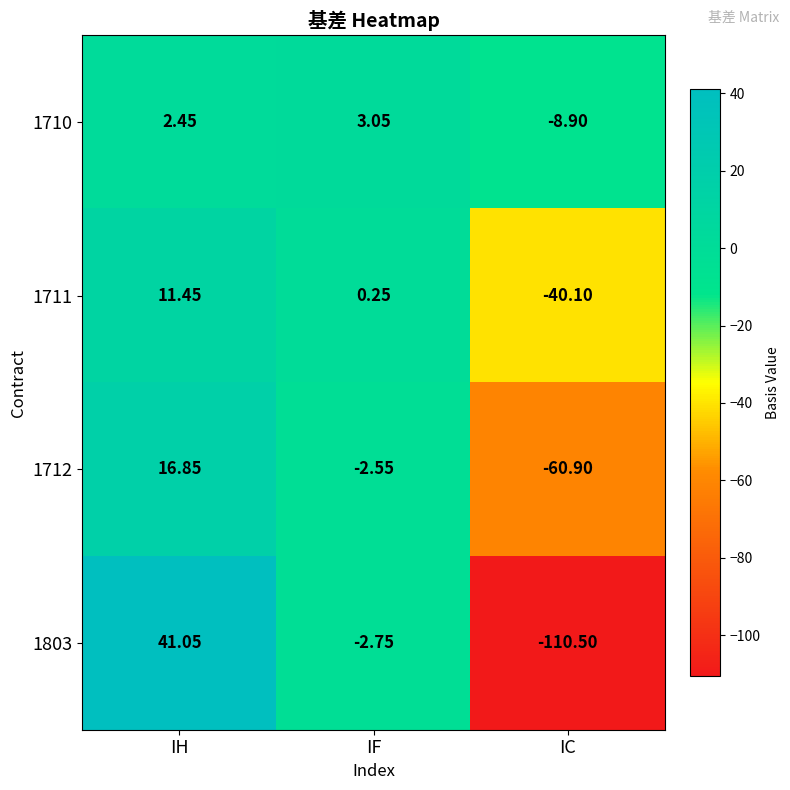

Which category has the highest value in the 1803 series?

IH